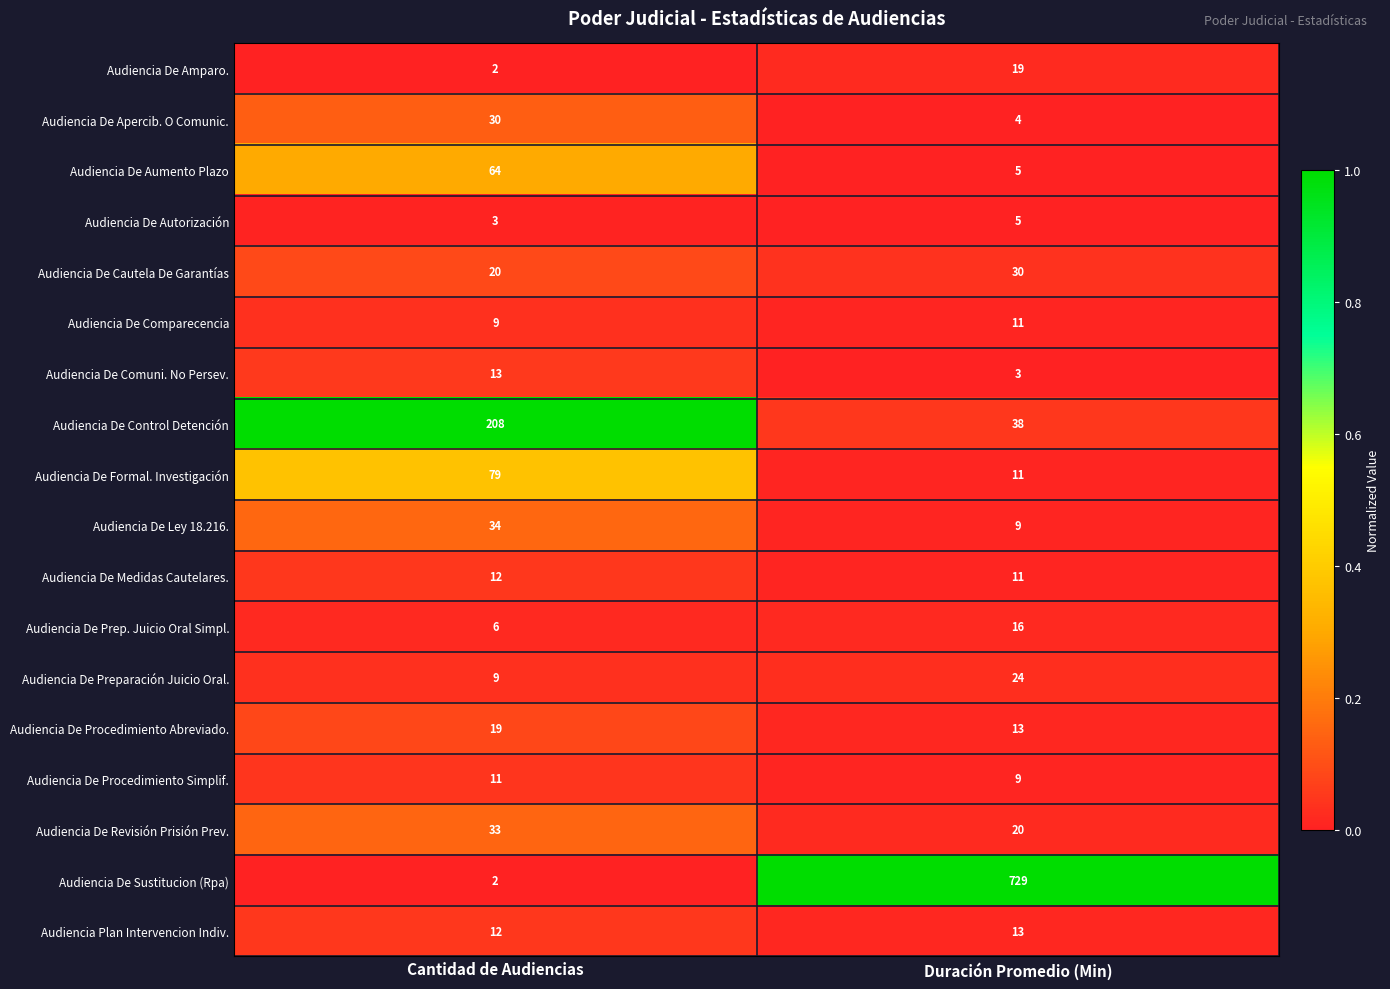

Is the value of Audiencia De Comuni. No Persev. at Duración Promedio (Min) greater than the value of Audiencia De Preparación Juicio Oral. at Duración Promedio (Min)?

No